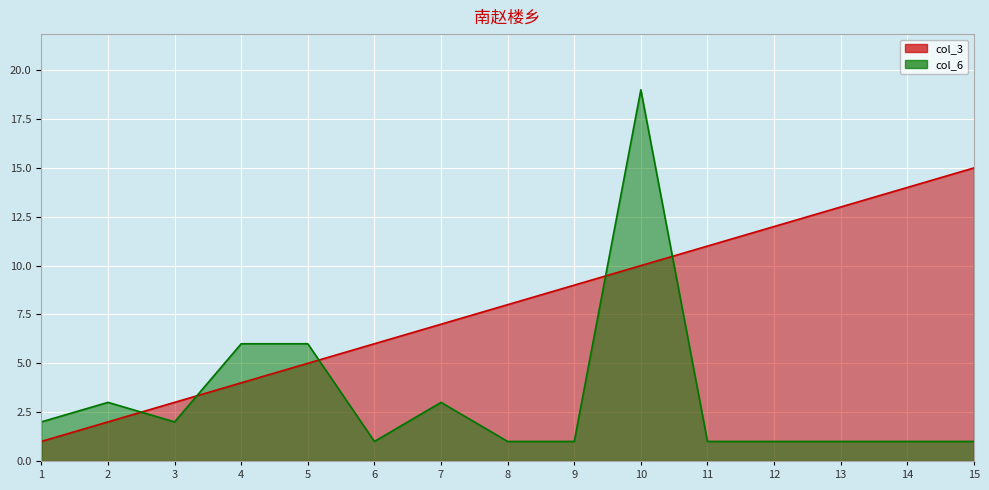

Between which two adjacent categories do col_3 and col_6 first intersect?

2 and 3